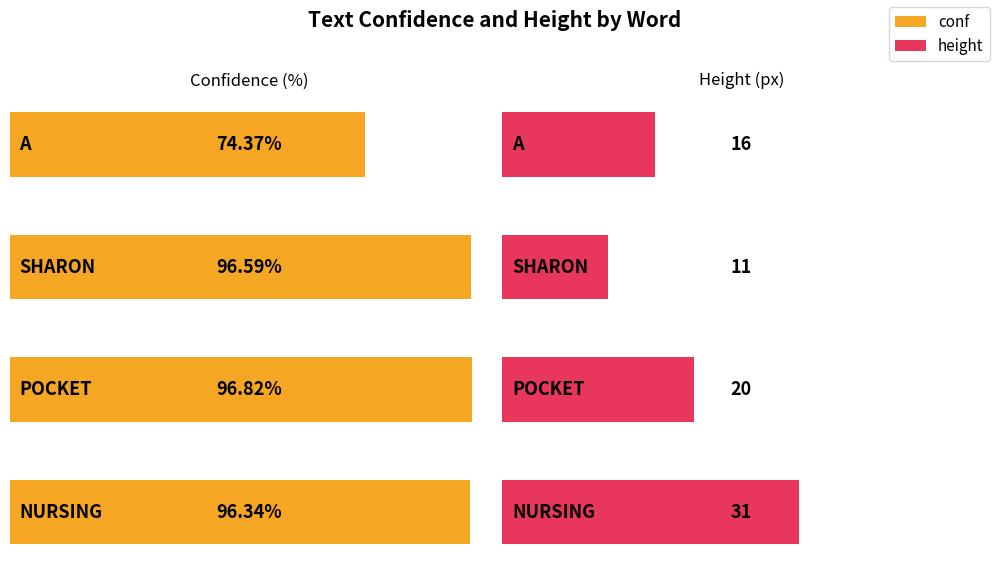

At which label is avg_height closest to 21?

POCKET